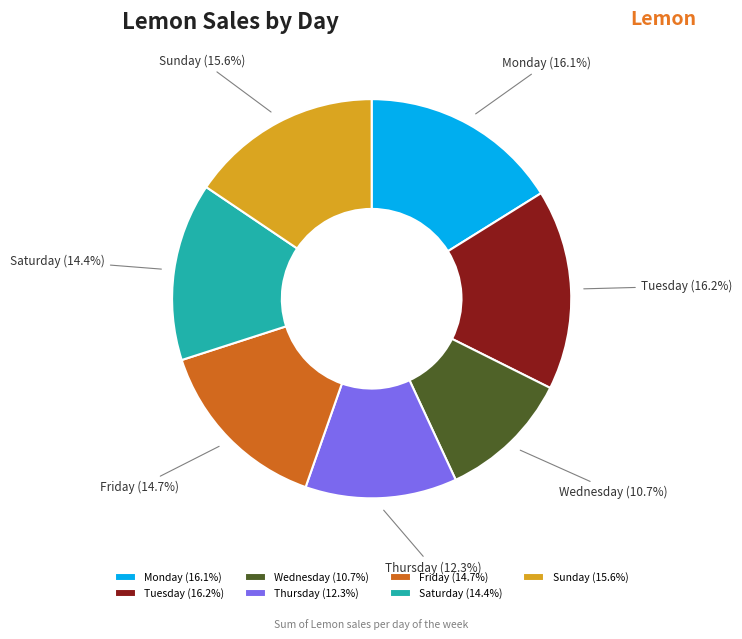

To the nearest percent, what is the average slice percentage?

14%